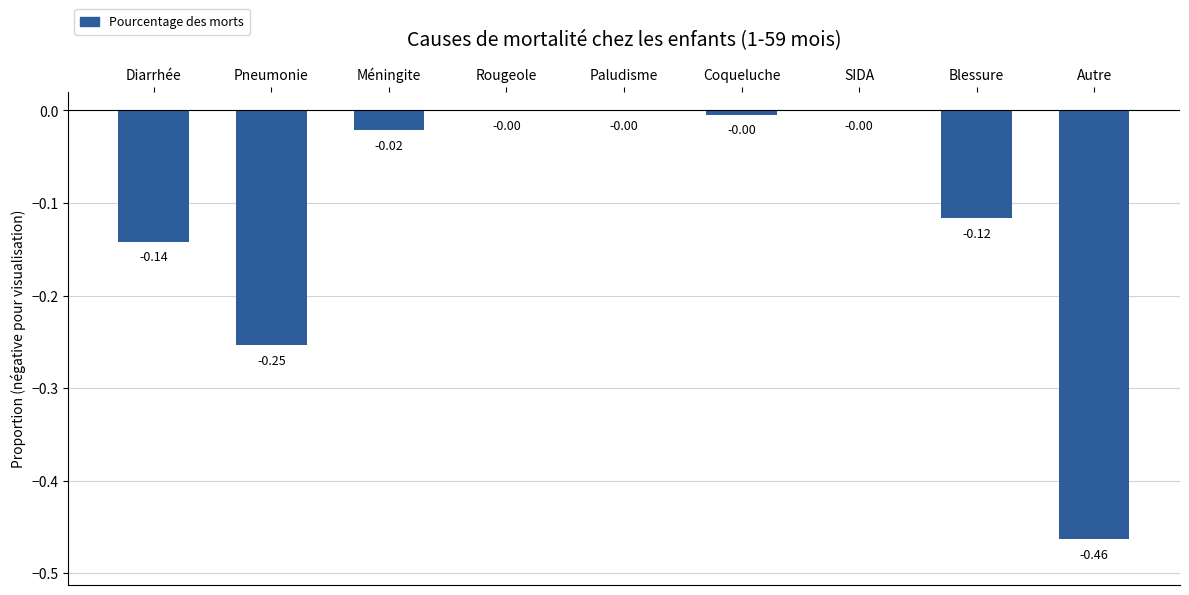

The value at Pneumonie is -0.1. True or false?

False